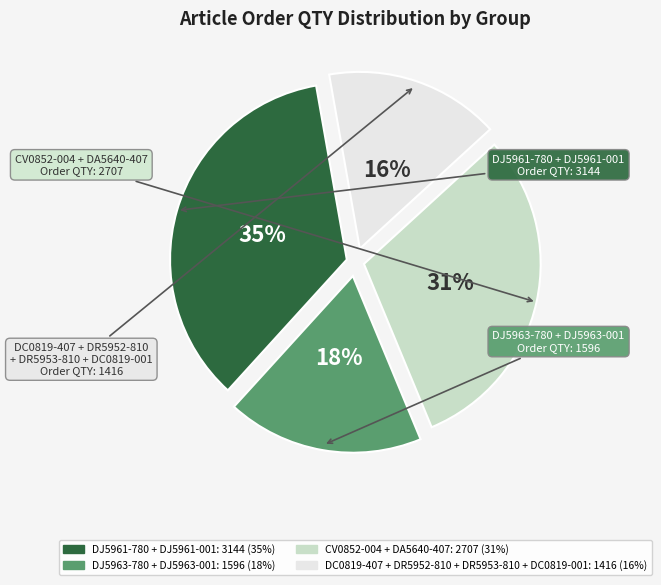

To the nearest percent, what is the difference between the largest and smallest slice percentages?

19%